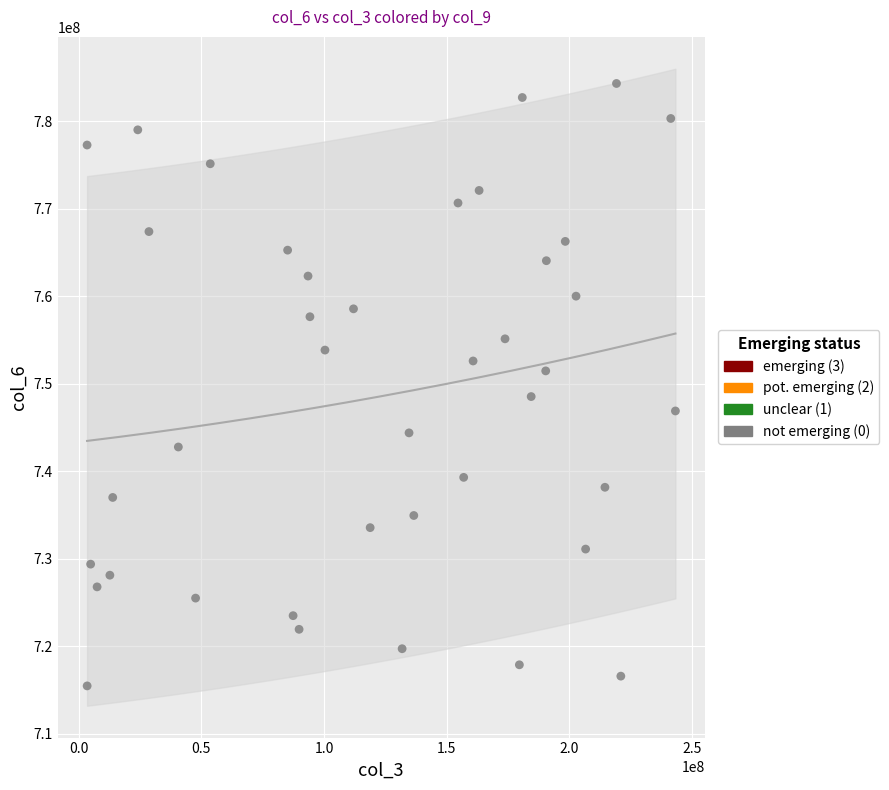

What is the range of X values (max minus min)?

239949416